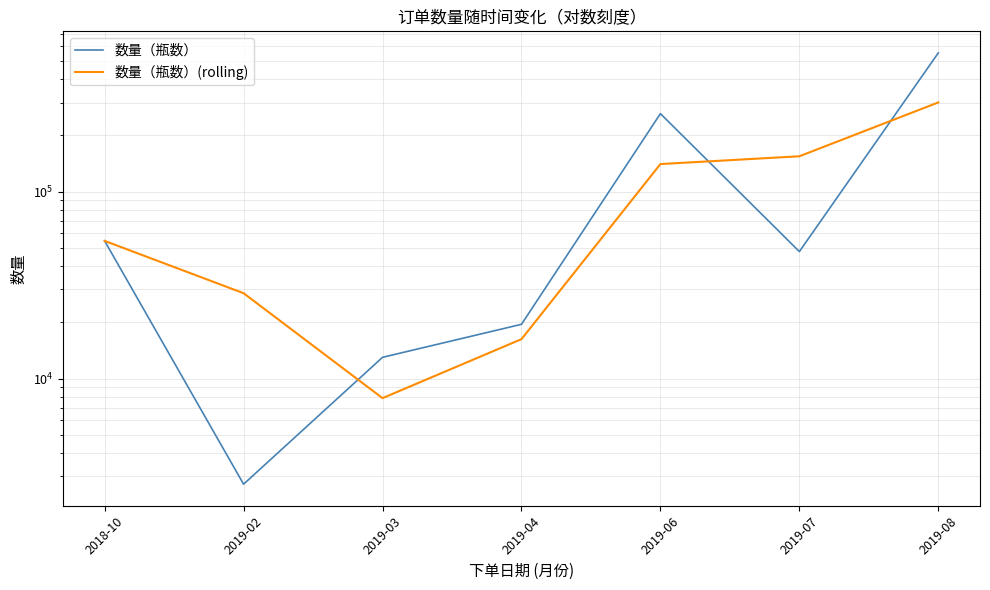

Where does the 数量（瓶数）(rolling) series first go above 54564?

2019-06